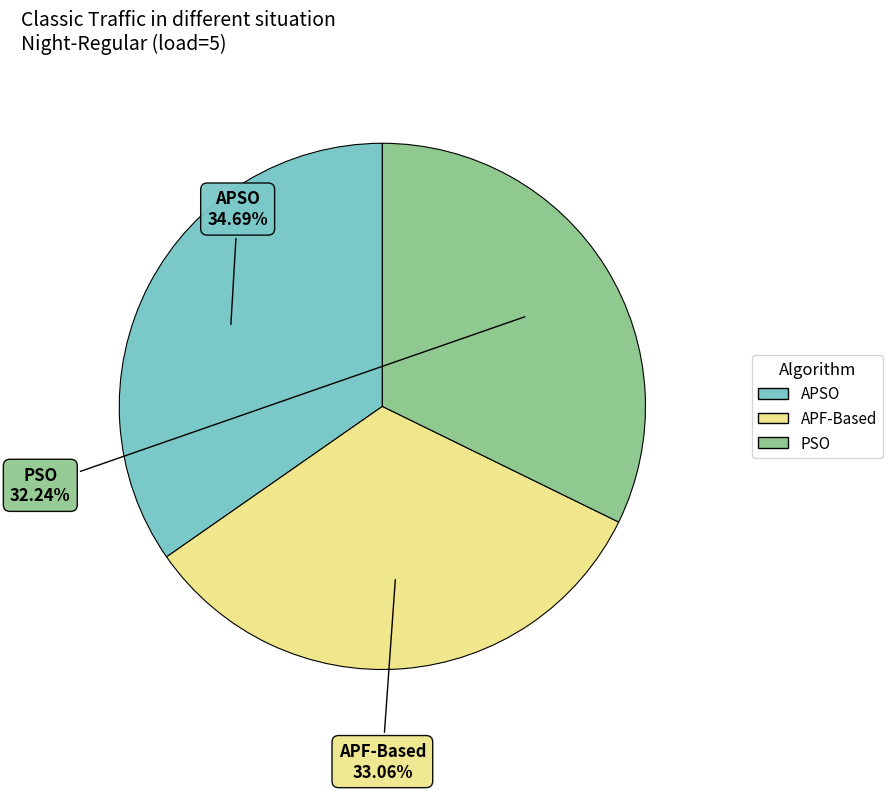

To the nearest percent, what is the difference between the largest and smallest slice percentages?

2%